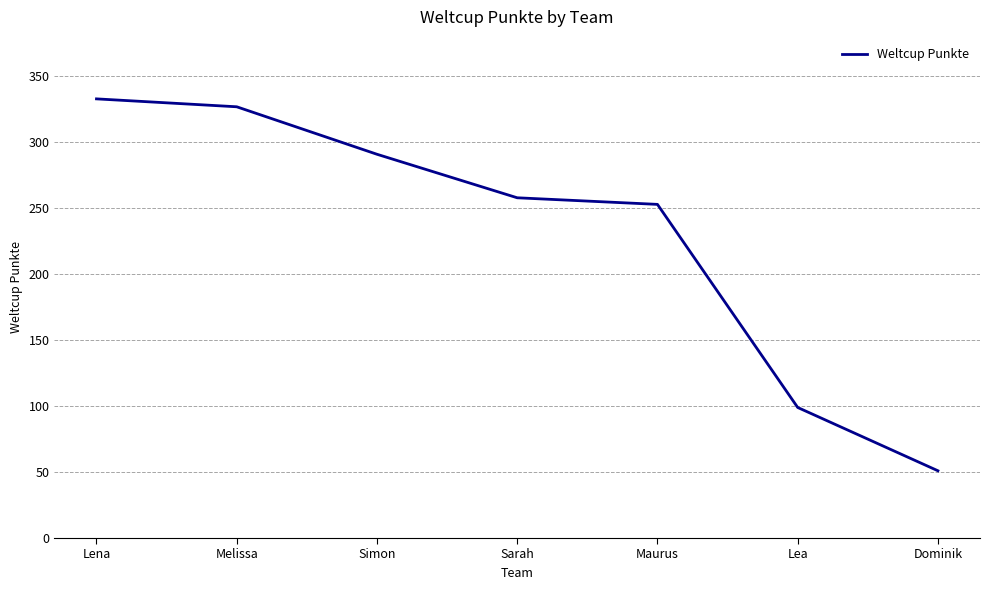

How many distinct data groups are displayed?

1